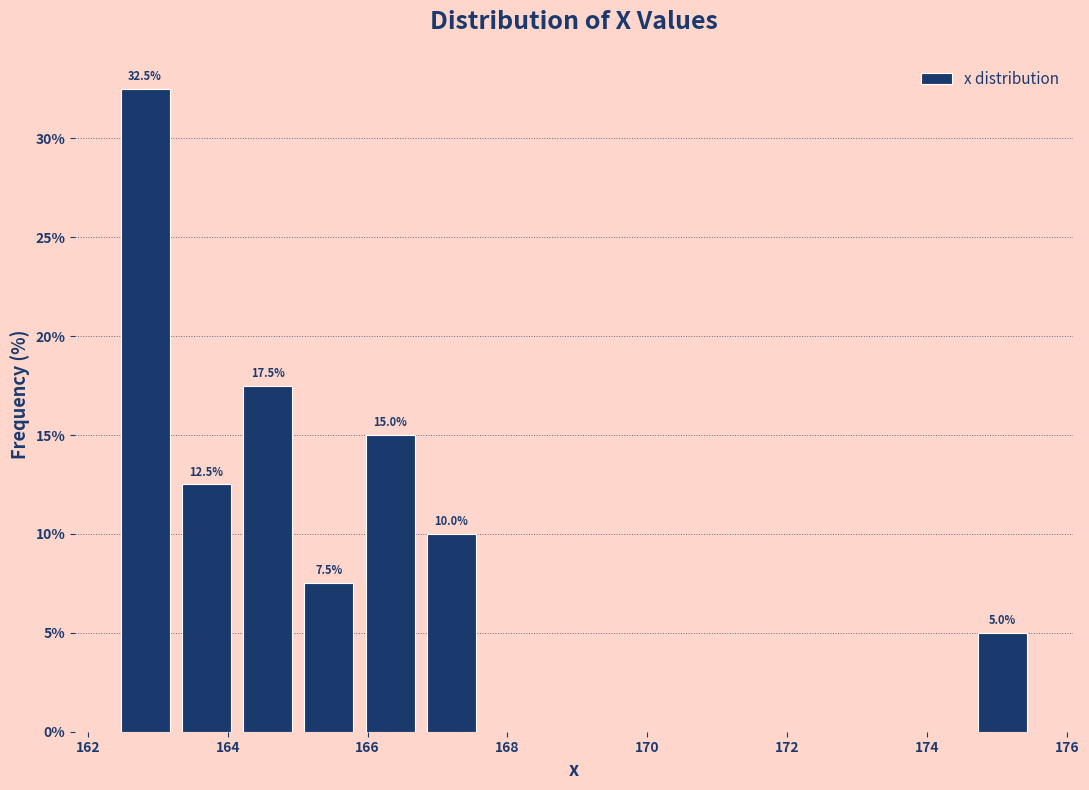

Over which range of the x-axis is the bar tallest?

162.4 to 163.2